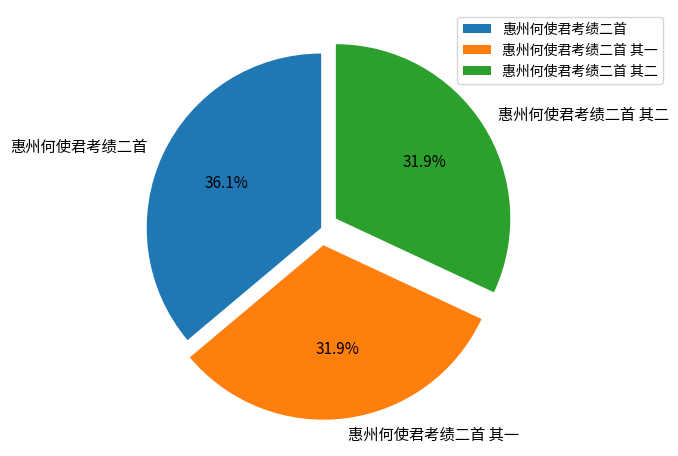

True or false: 惠州何使君考绩二首 其一 accounts for 42% of the total.

False